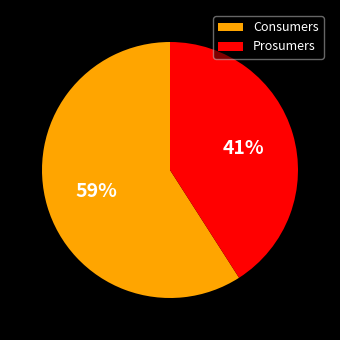

Which category has the biggest portion of the pie?

Consumers